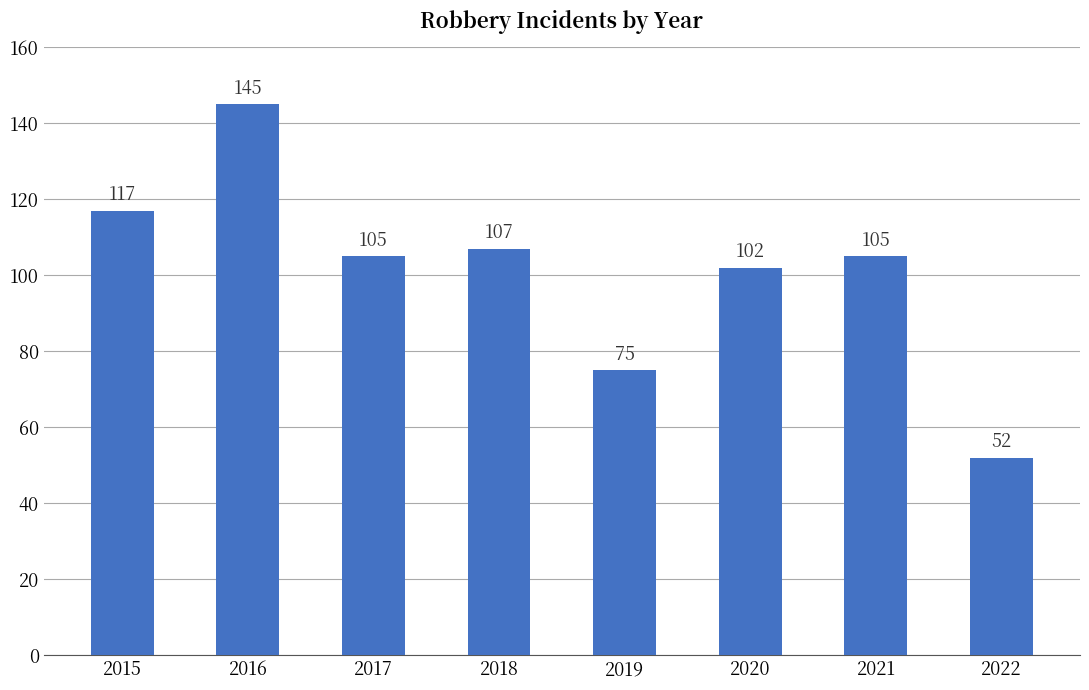

How many data points are less than 105?

3